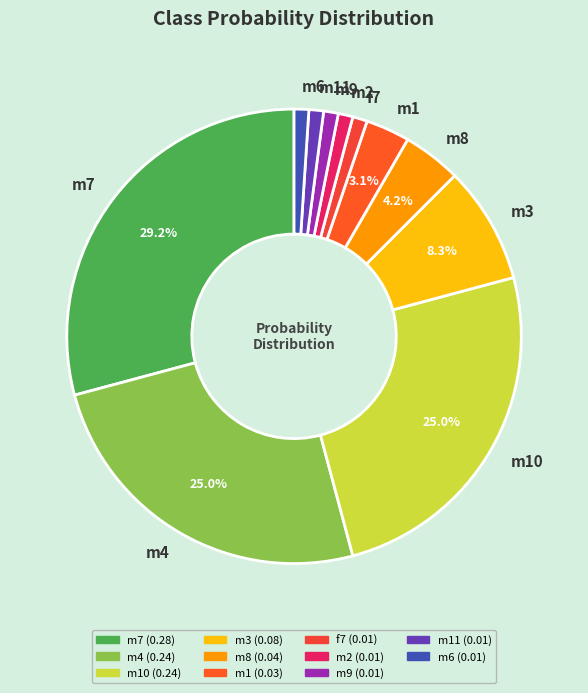

How much of the chart is everything except m3?

91.7%